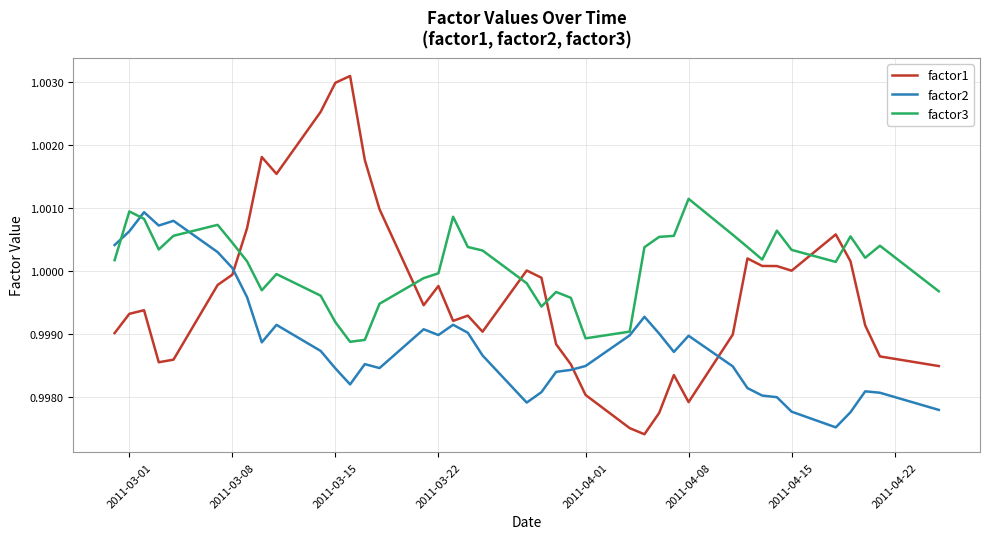

Which series has the largest total across all categories?

factor3